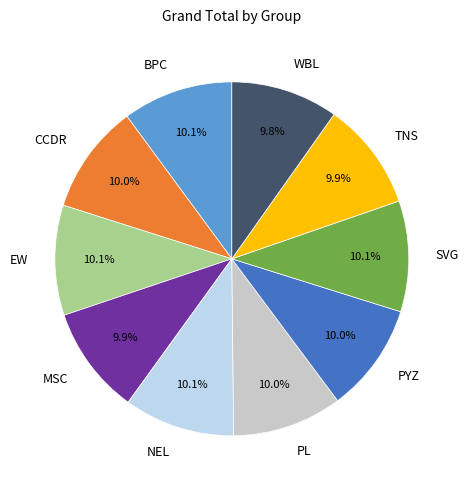

Is the sum of PL and SVG greater than half?

No